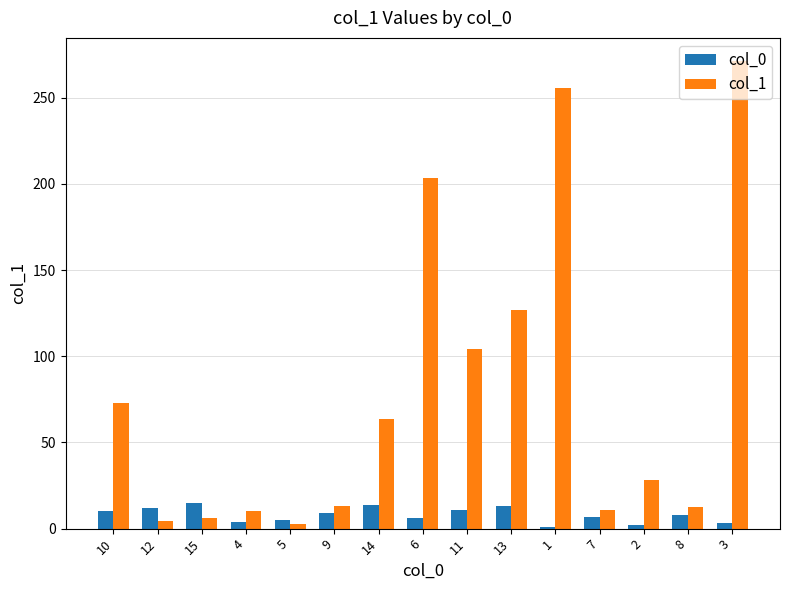

Is the value of col_1 at 4 greater than the value of col_0 at 13?

No